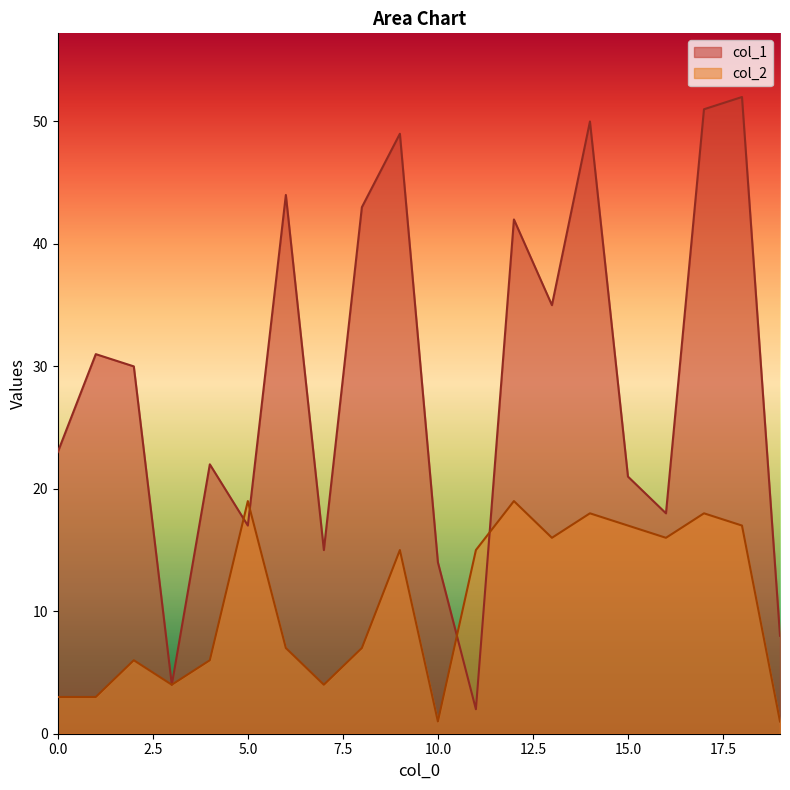

Reading left to right, list all the values displayed in this chart.

col_1: 23	31	30	4	22	17	44	15	43	49	14	2	42	35	50	21	18	51	52	8
col_2: 3	3	6	4	6	19	7	4	7	15	1	15	19	16	18	17	16	18	17	1